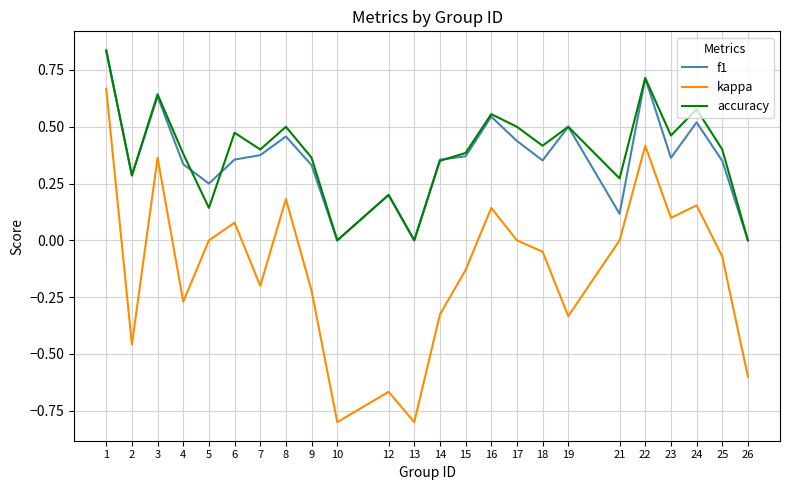

At which category is the sum across all series the highest?

1